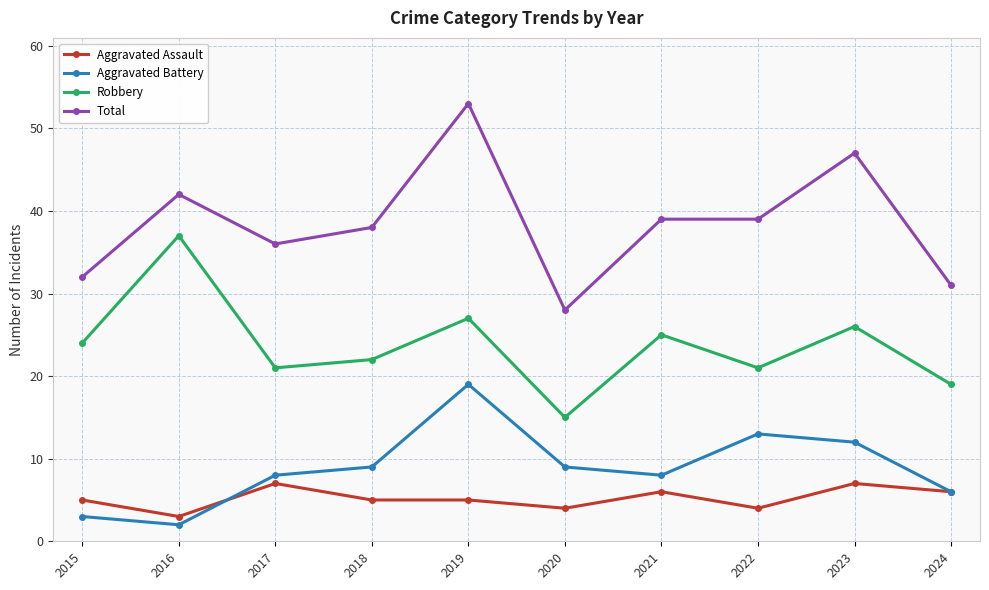

At which category is the sum across all series the highest?

2019